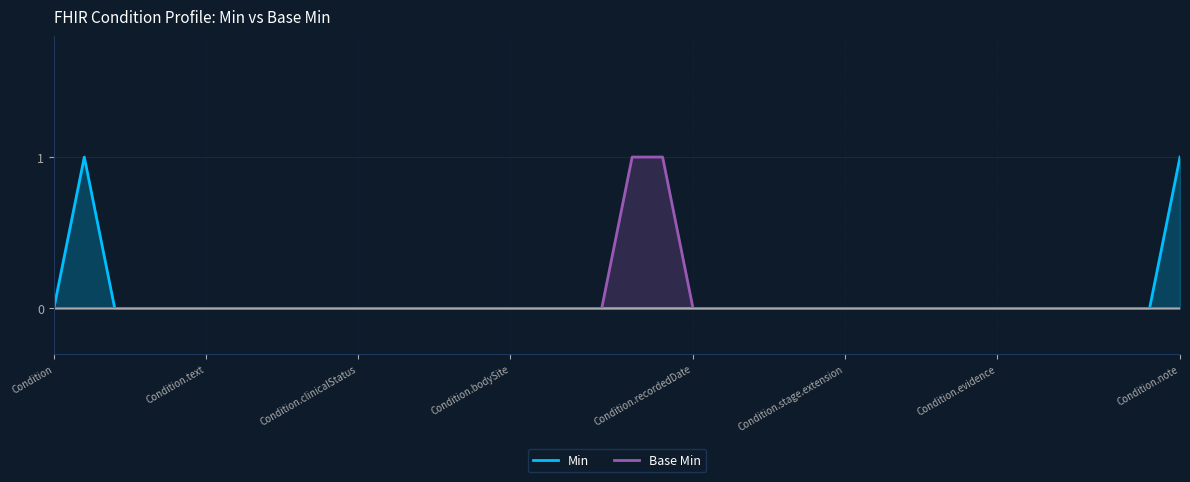

How many Base Min values are between 0 and 1?

38